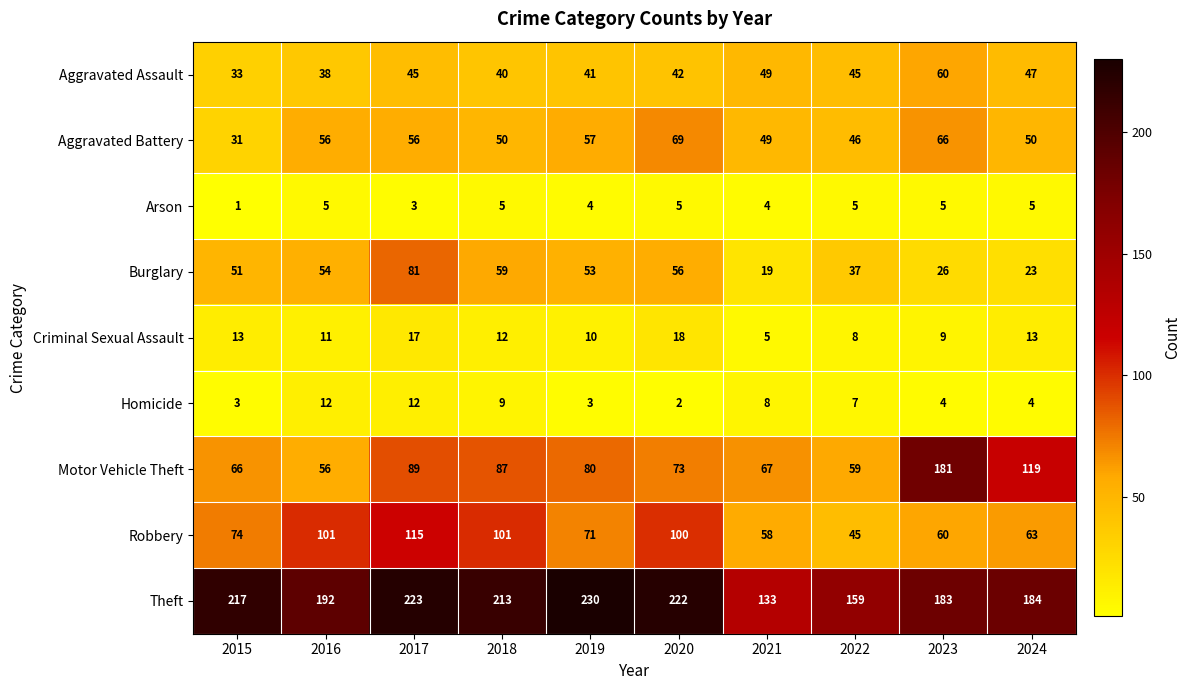

Which series has the largest total across all categories?

Theft